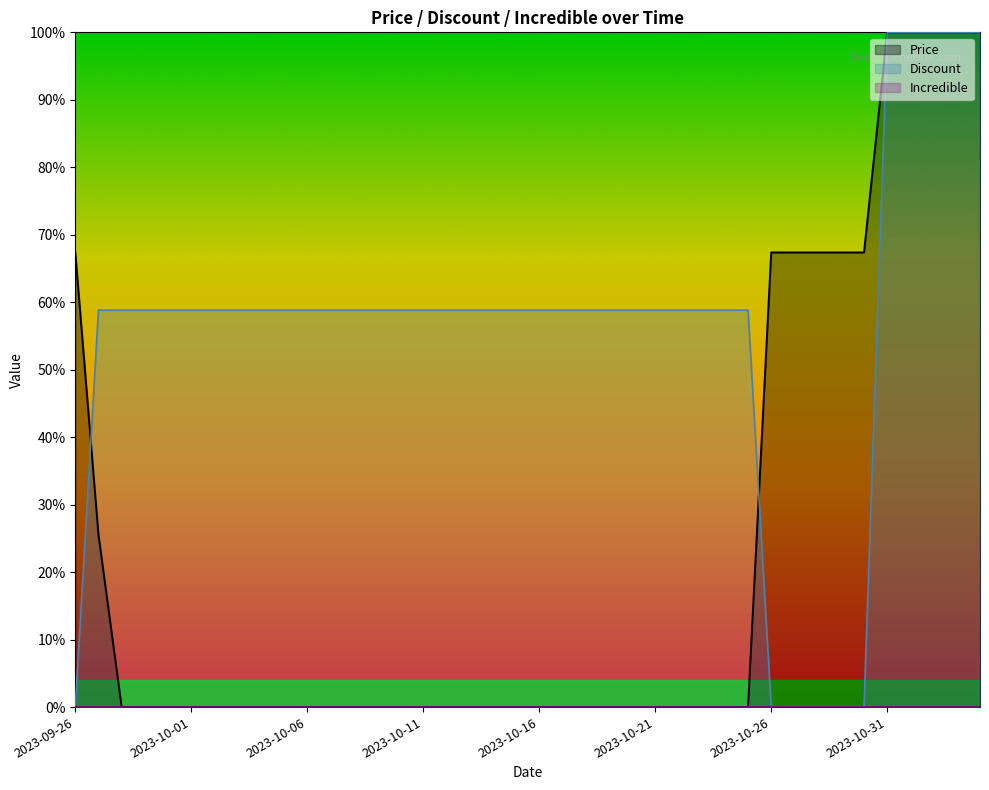

The value of Discount at 2023-10-11 is 58.8. True or false?

True